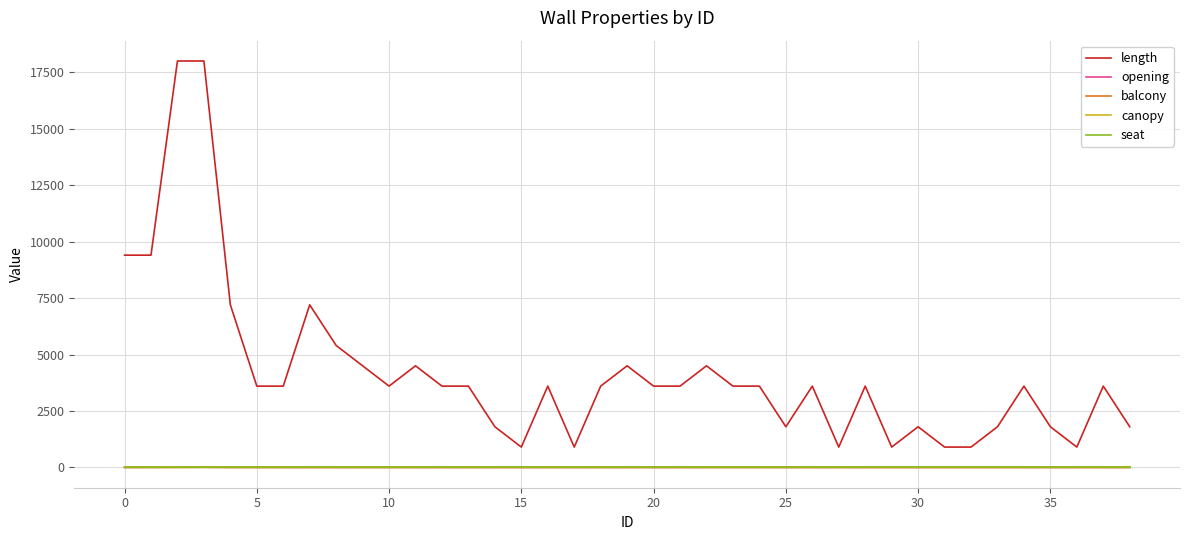

Which series has the widest spread of values?

length